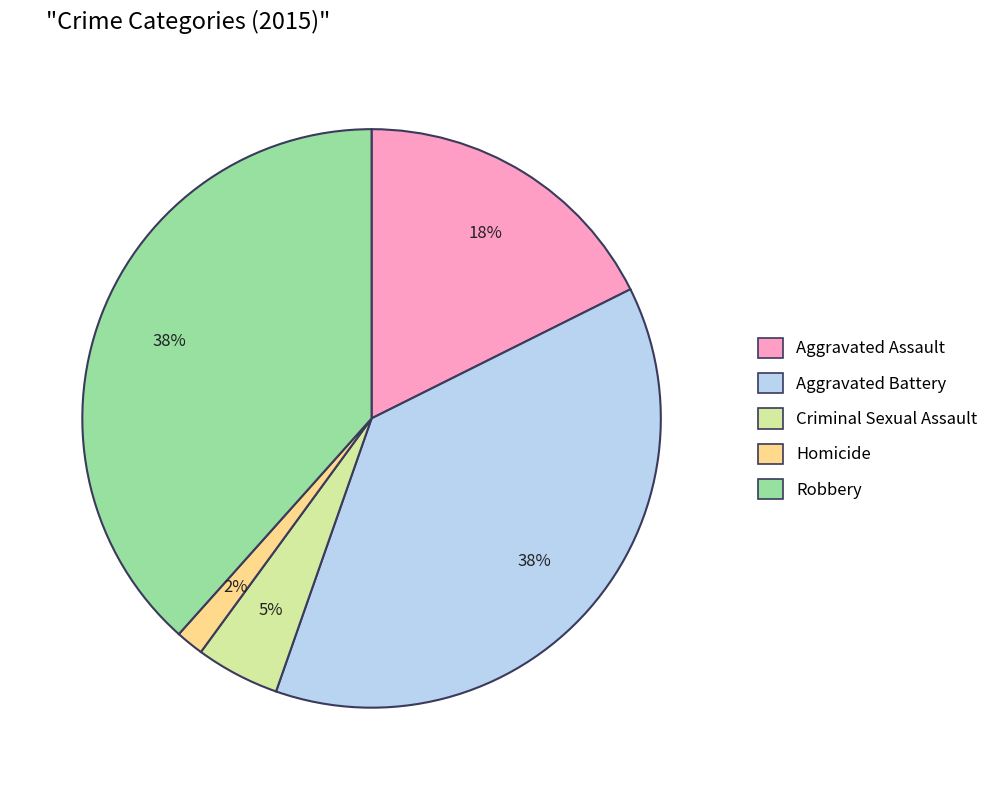

Which has a higher value, Homicide or Robbery?

Robbery